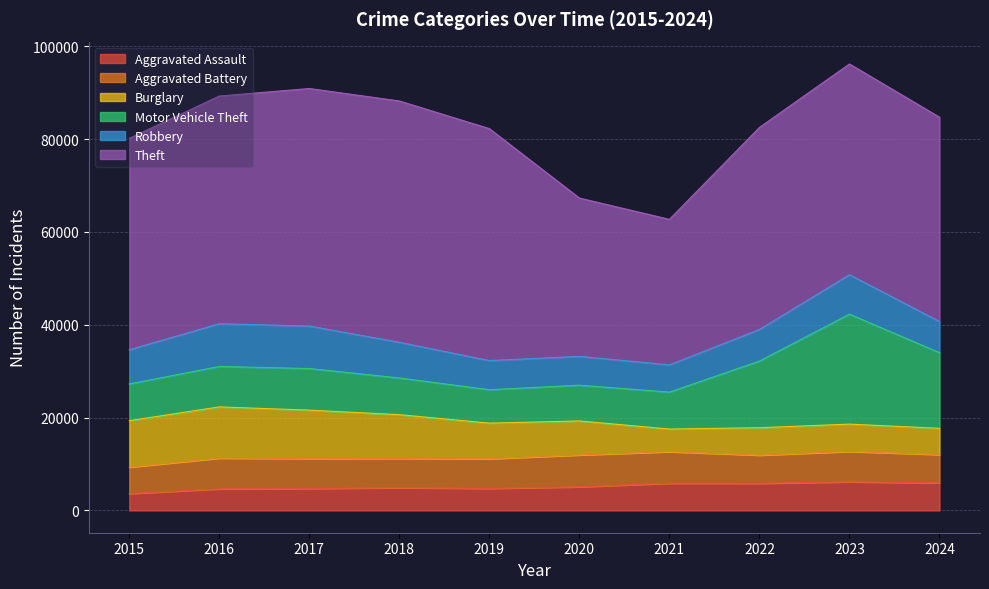

Reading left to right, transcribe all the data shown in this chart.

Aggravated Assault: 2015=3620	2016=4635	2017=4731	2018=4888	2019=4744	2020=5082	2021=5846	2022=5838	2023=6159	2024=5934
Aggravated Battery: 2015=5702	2016=6628	2017=6454	2018=6317	2019=6381	2020=6868	2021=6805	2022=6071	2023=6540	2024=6104
Burglary: 2015=10011	2016=11038	2017=10419	2018=9423	2019=7677	2020=7325	2021=4879	2022=5906	2023=5892	2024=5648
Motor Vehicle Theft: 2015=7916	2016=8712	2017=8965	2018=7908	2019=7206	2020=7707	2021=7957	2022=14360	2023=23698	2024=16299
Robbery: 2015=7364	2016=9218	2017=9147	2018=7690	2019=6279	2020=6207	2021=5876	2022=6812	2023=8500	2024=6712
Theft: 2015=45554	2016=49049	2017=51190	2018=51995	2019=49973	2020=34113	2021=31350	2022=43535	2023=45411	2024=44033